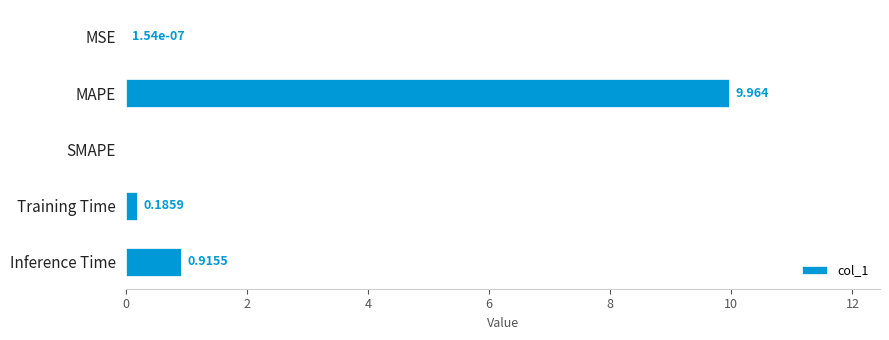

At which category does the chart reach its peak across all series?

MAPE